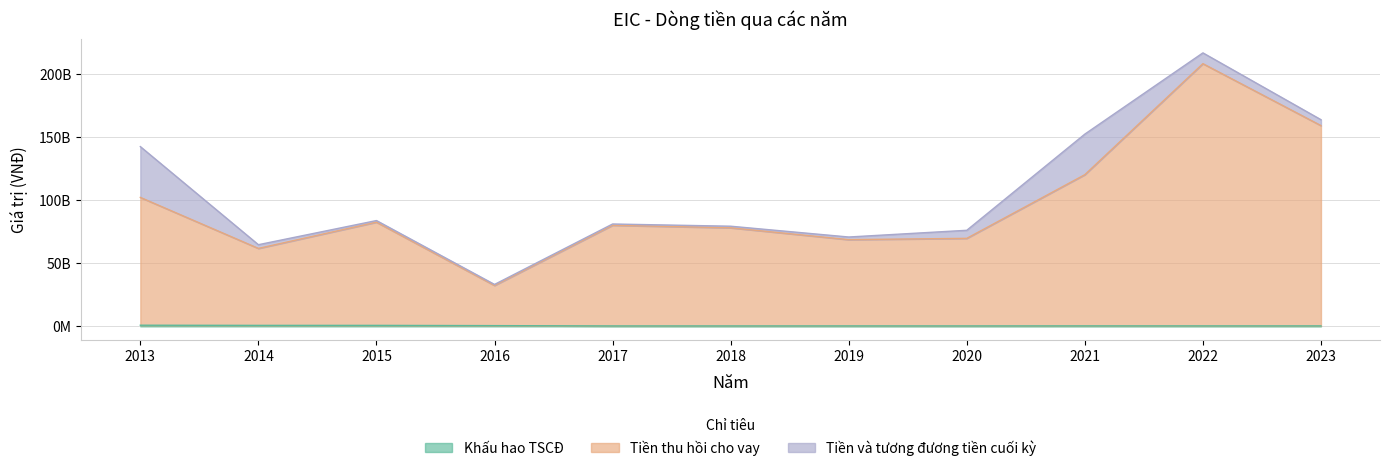

Where does the Tiền thu hồi cho vay series first go above 80040901997?

2013